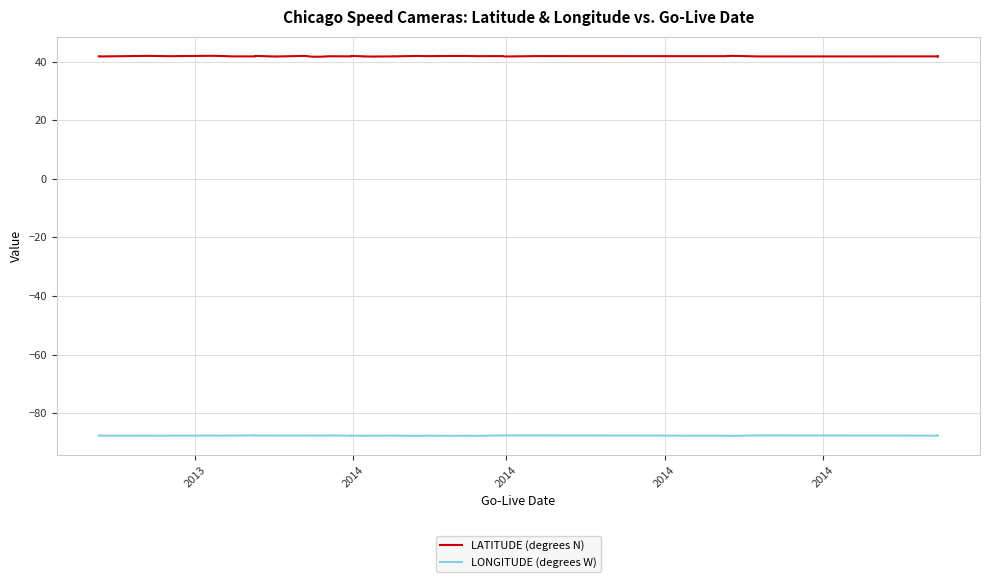

How many interior local valleys does the LATITUDE (degrees N) series have?

14